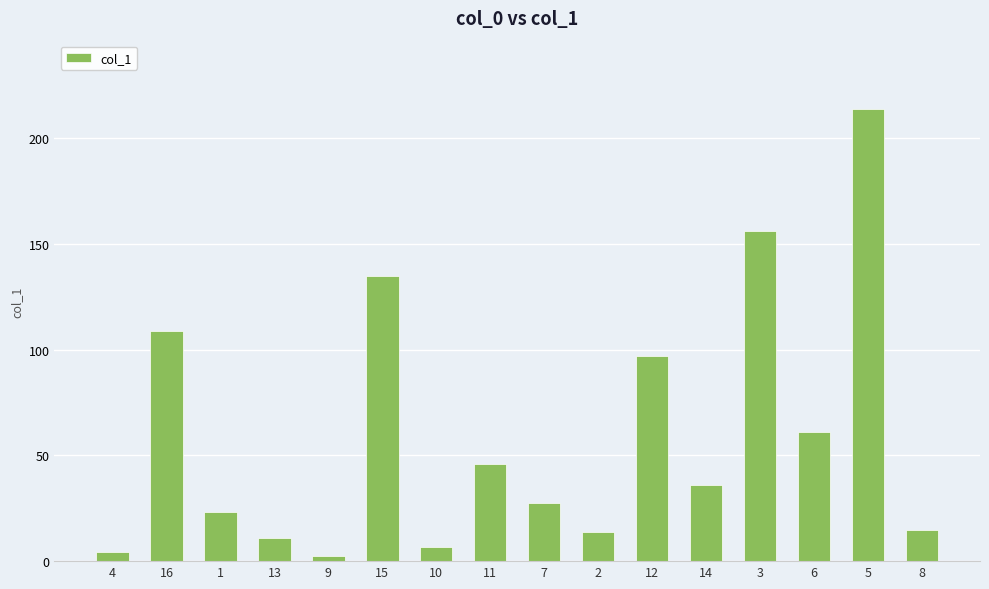

What is the average value?

59.8